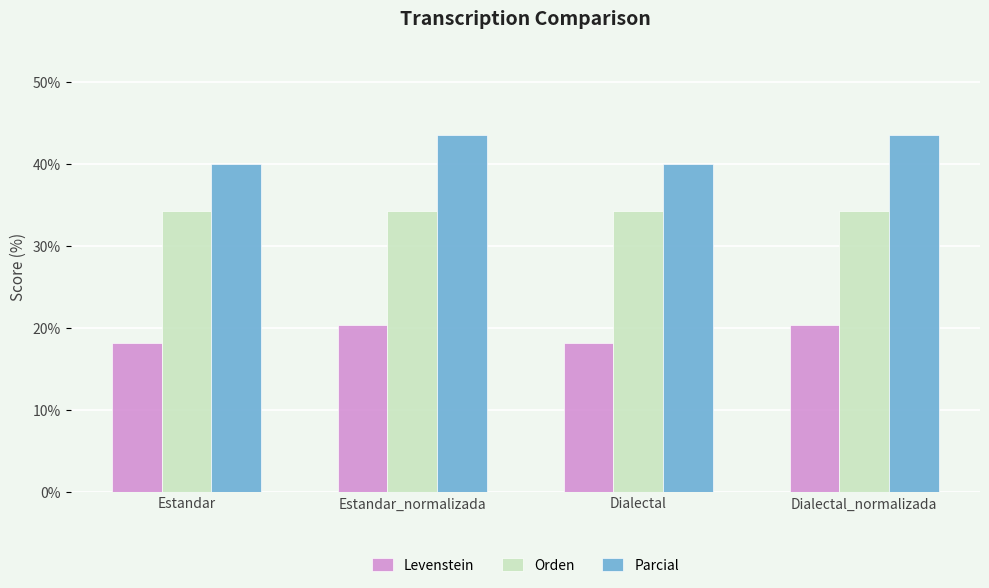

What is the total value across all series at Estandar?

92.4